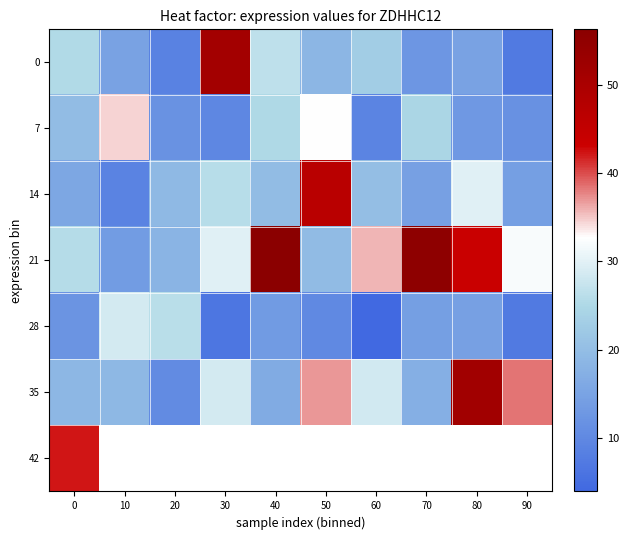

What is the sum of all 0 values?

203.1